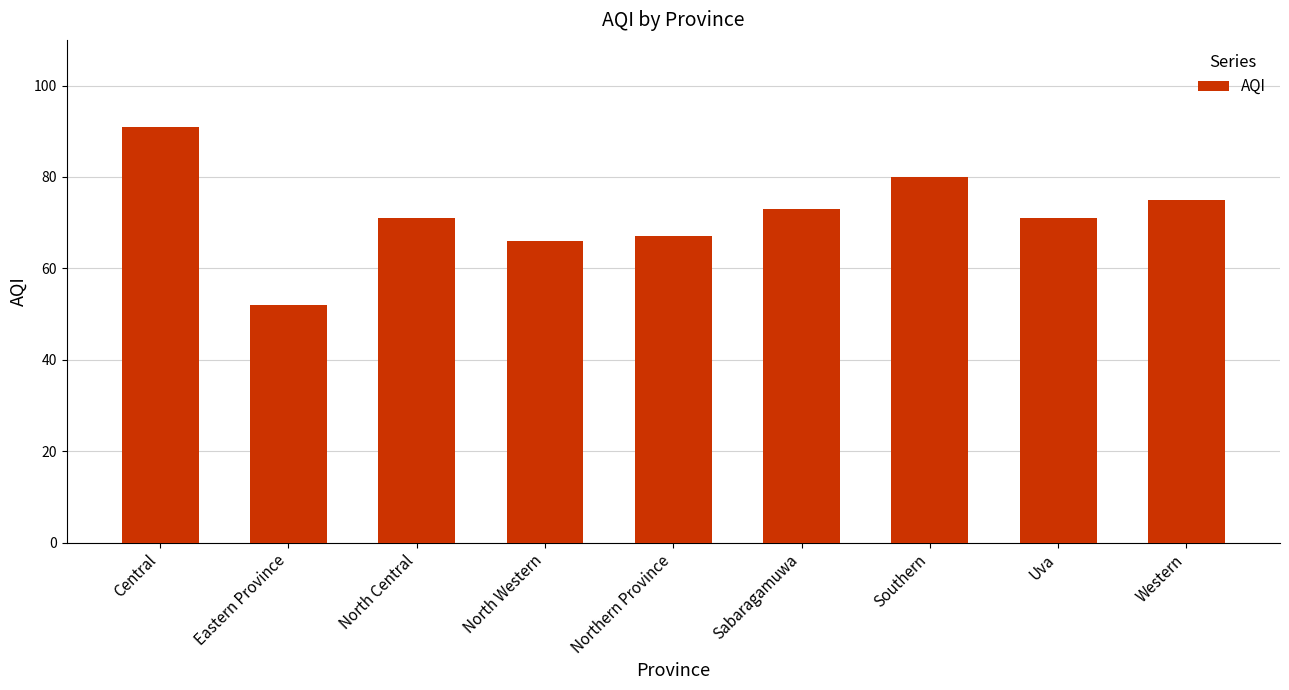

What is the label of the 1st bar from the right?

Western